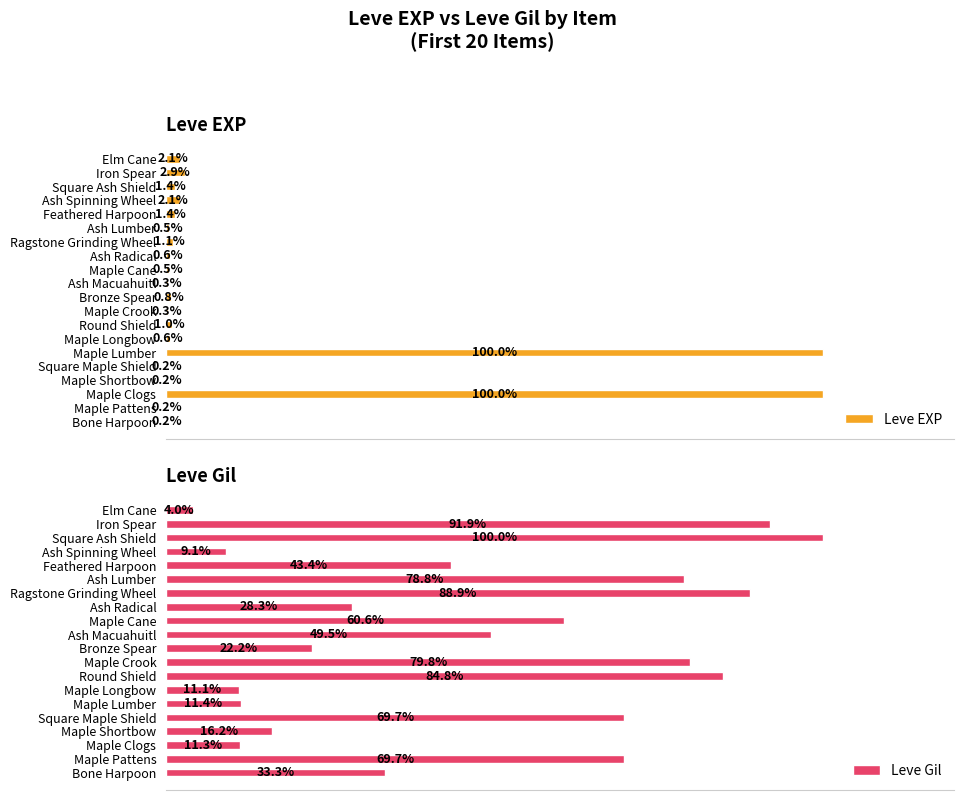

List the series in order of their overall mean, lowest first.

Leve EXP, Leve Gil